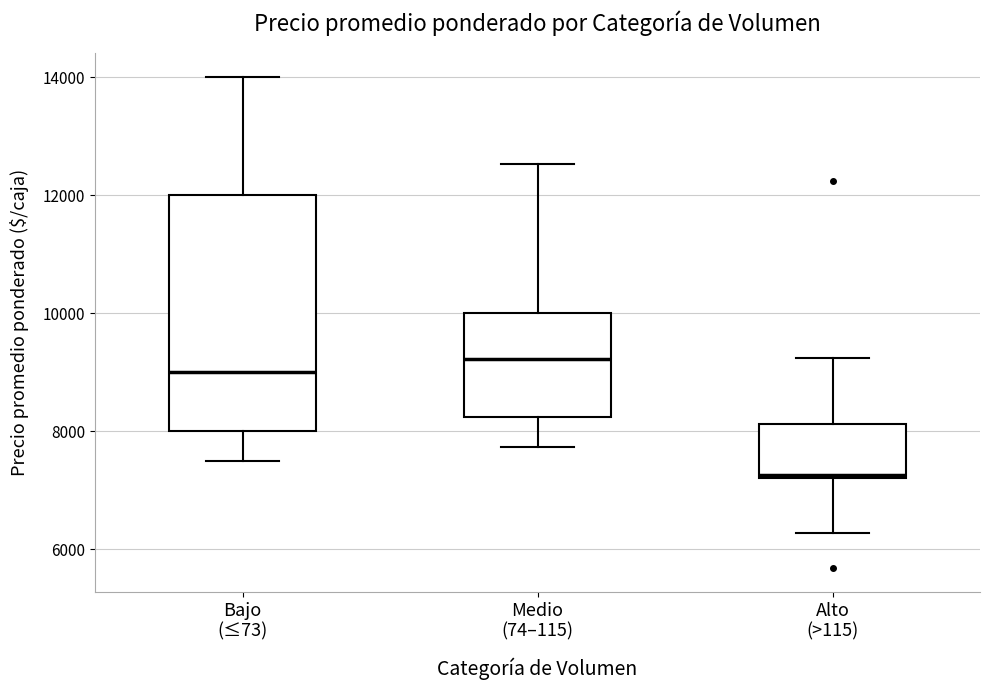

Where does the median line of the box for Medio (74–115) sit on the y-axis? The values are not printed on the chart, so give them approximately, as read against the axis.

9200